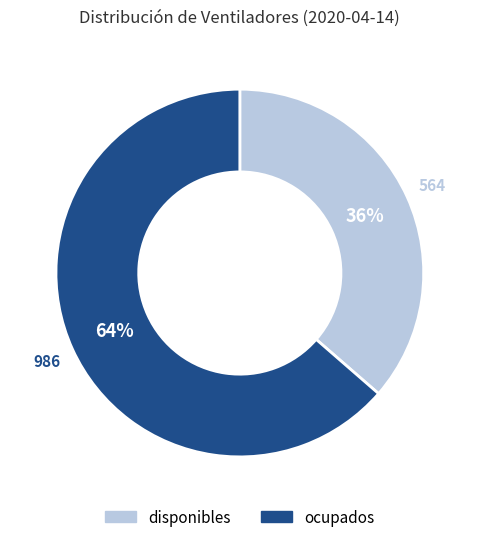

The ocupados slice represents 64% of the pie. True or false?

True